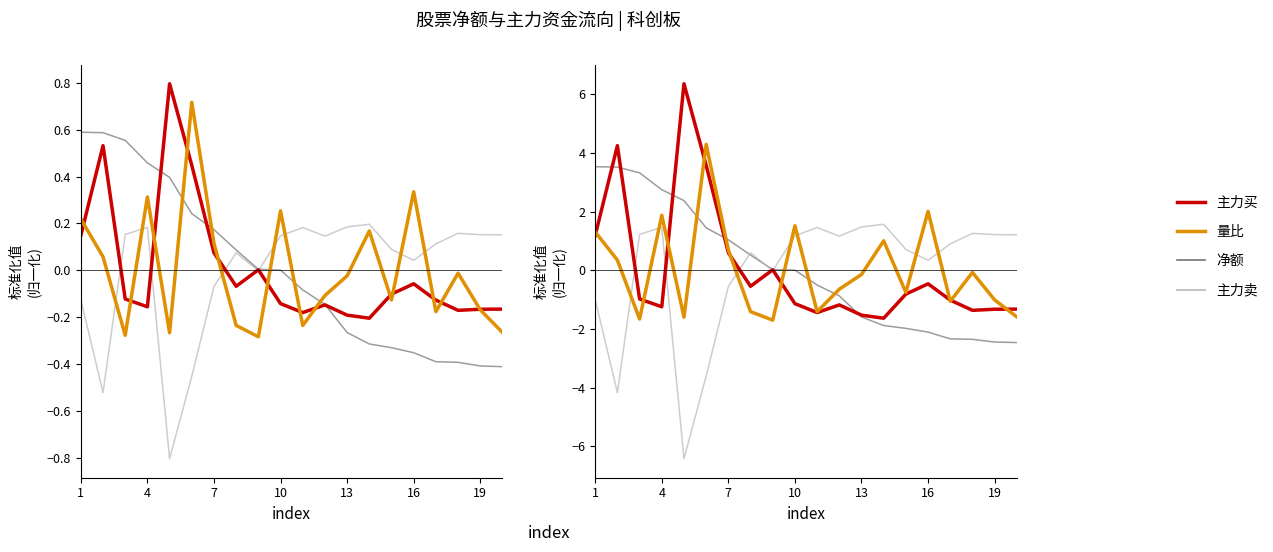

At how many categories does at least one series exceed 0?

20